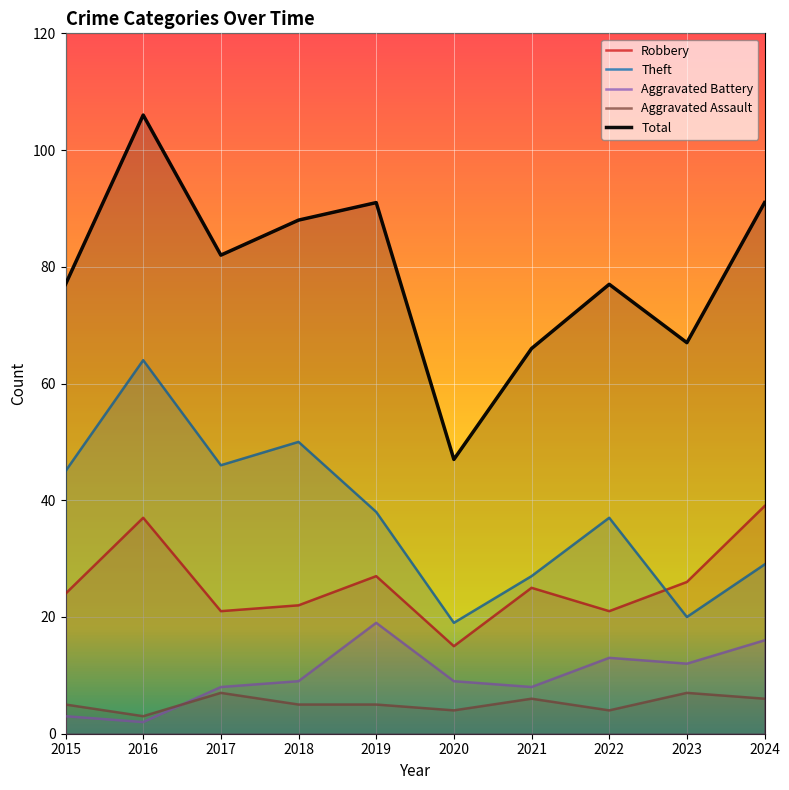

Rank the series at 2023 from lowest to highest value.

Aggravated Assault, Aggravated Battery, Theft, Robbery, Total